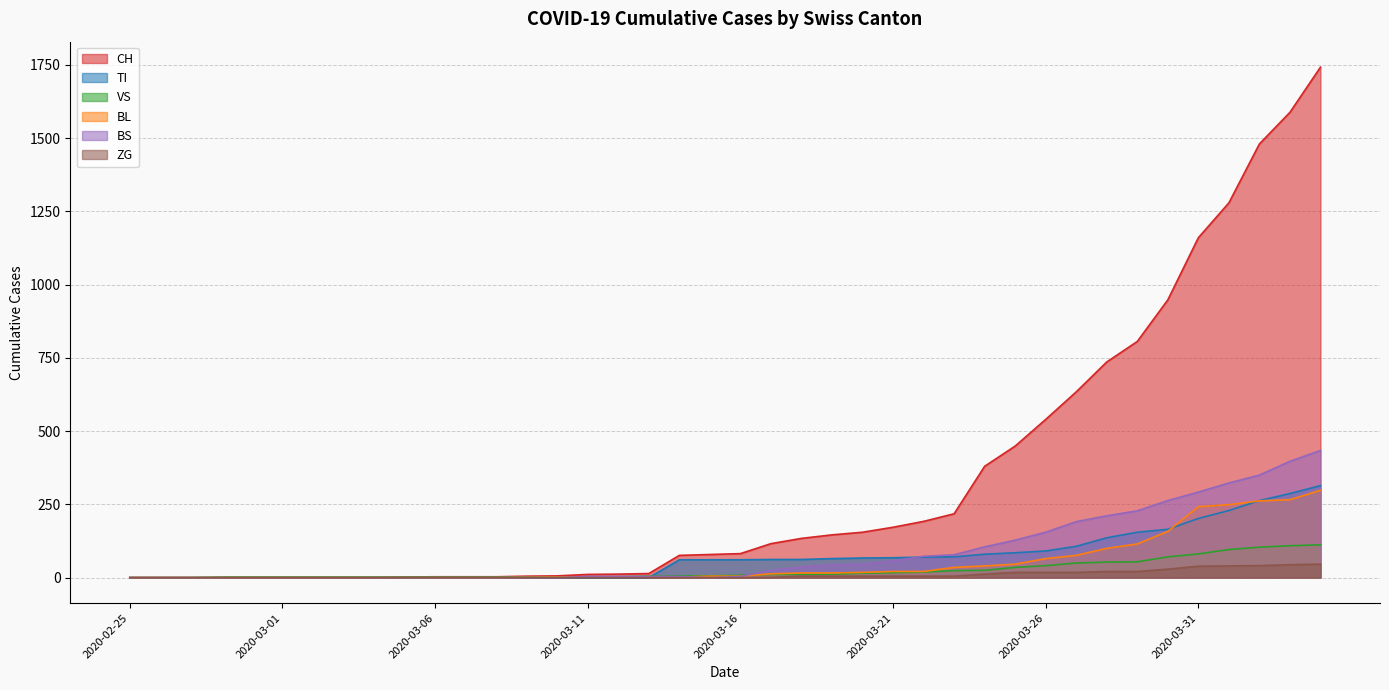

The value of TI at 2020-04-03 is 160. True or false?

False